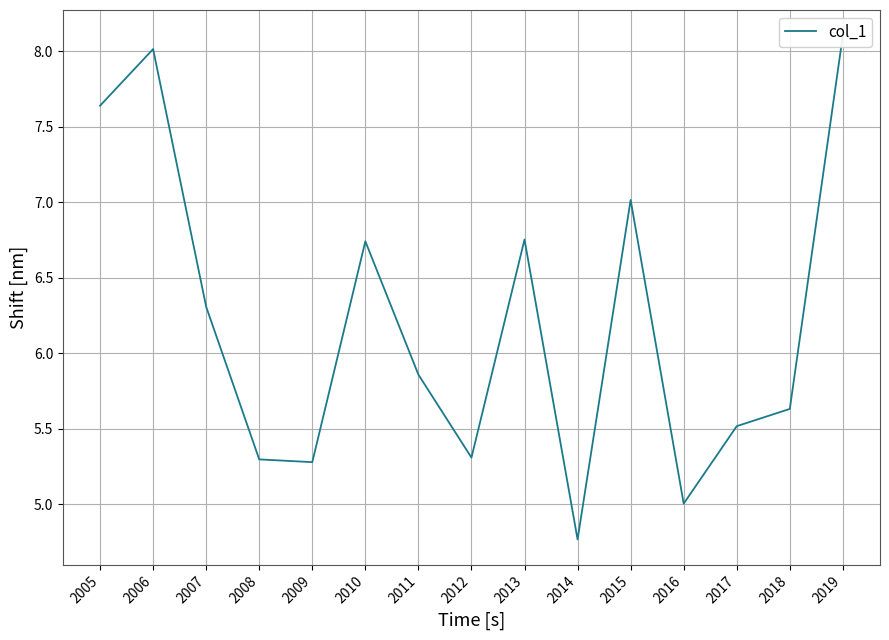

What is the difference between the values at 2017 and 2019?

2.6